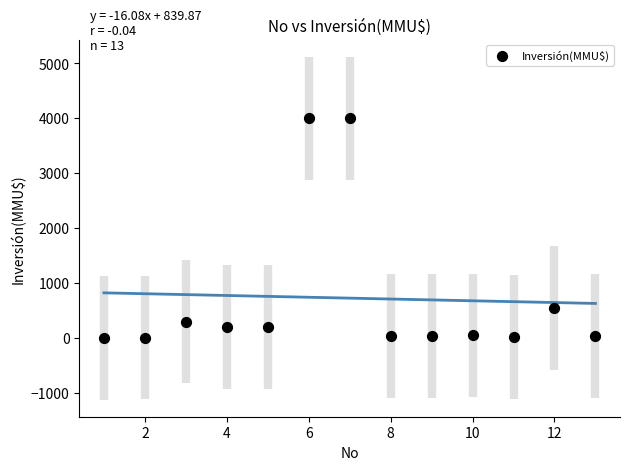

What Y value in the scatter plot is closest to 2001?

550.0